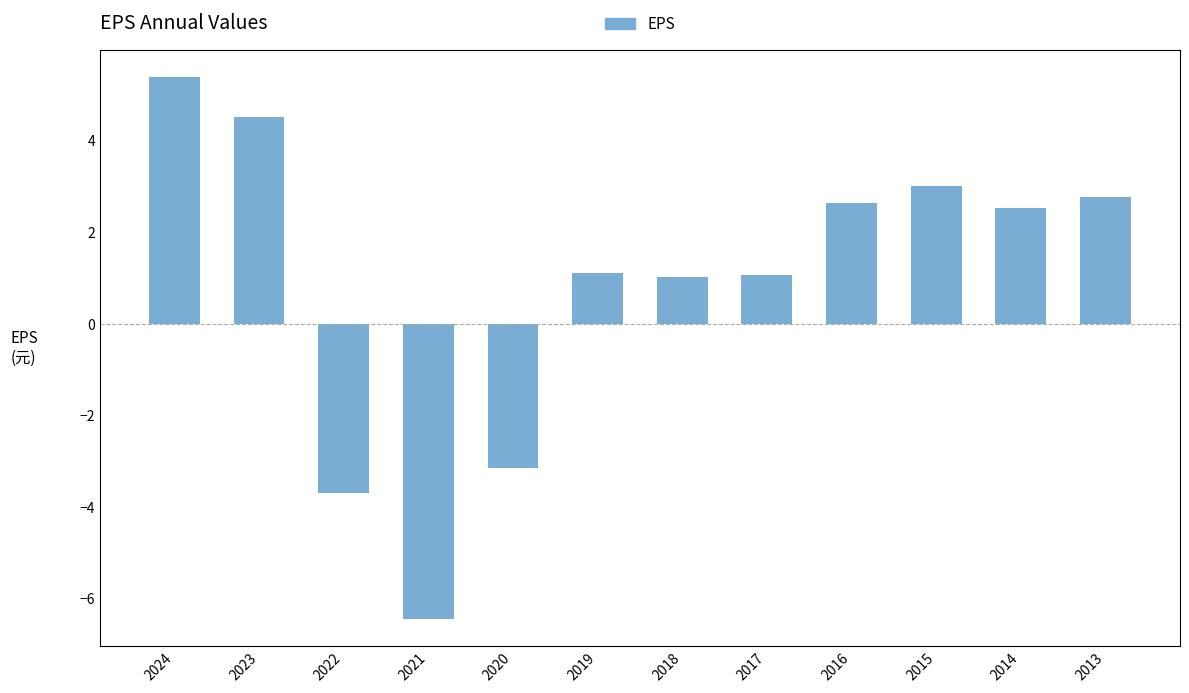

What is the value of the 9th bar from the left?

2.6